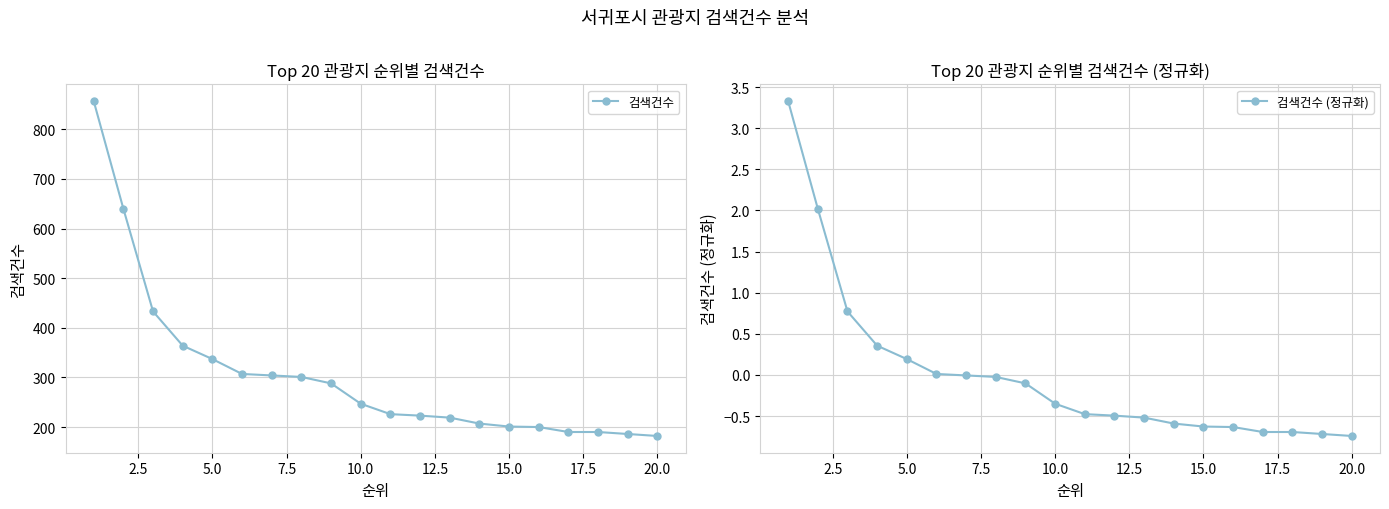

What is the value of the 검색건수 (정규화) point at the 10th from the left?

-0.4